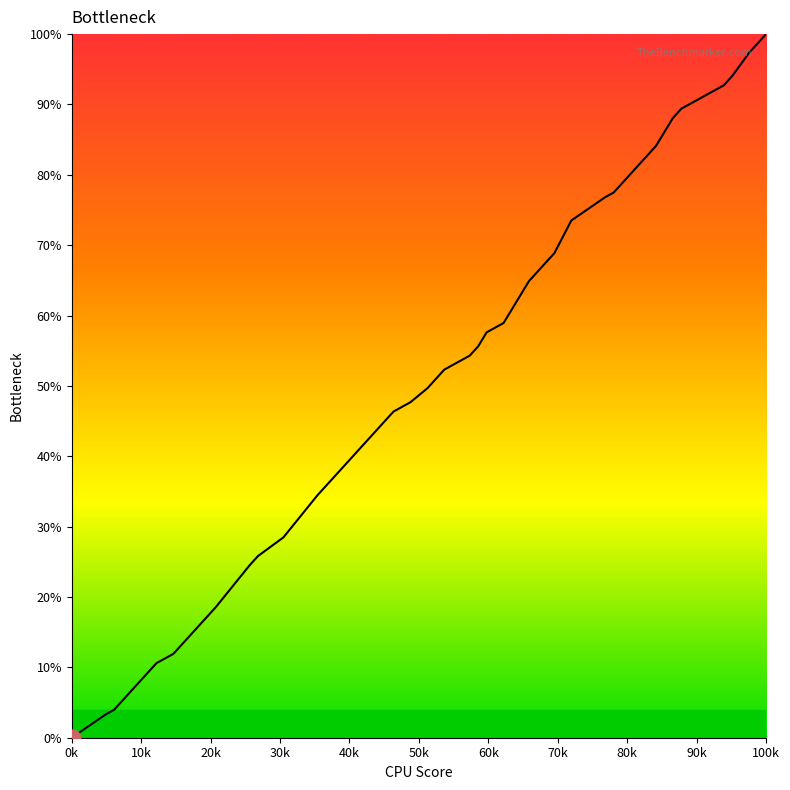

Which label corresponds to the largest value in the chart?

100k